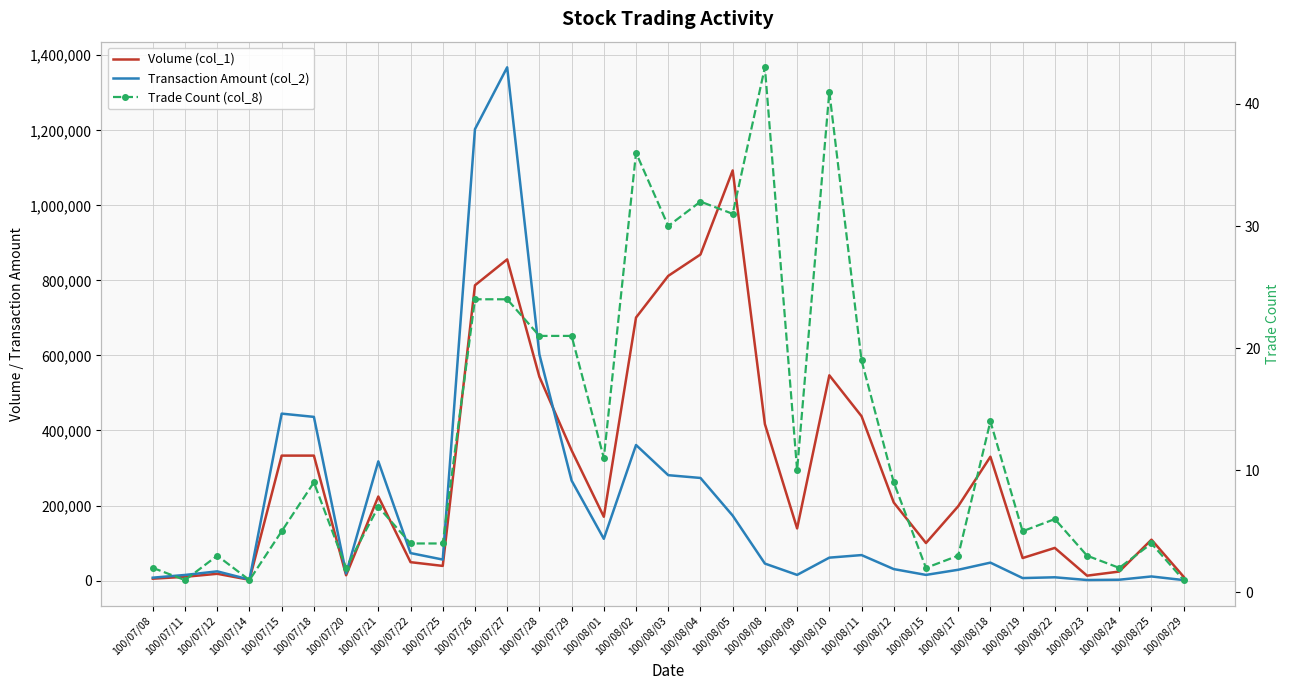

What is the value of the Transaction Amount (col_2) point at the 21st from the left?

15060